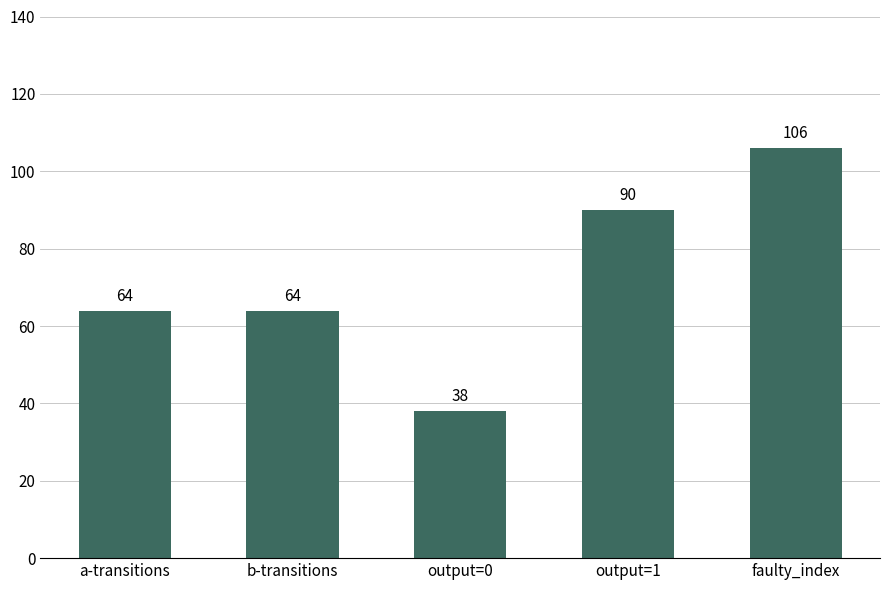

Which category has the highest value across all series?

faulty_index